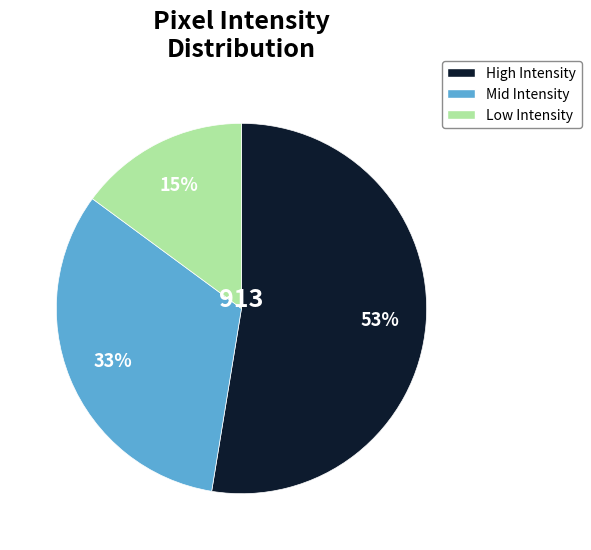

How many slices are in this pie chart?

3